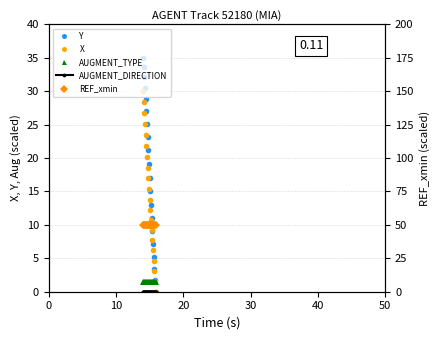

The value of REF_xmin at 50 is 50.0. True or false?

True